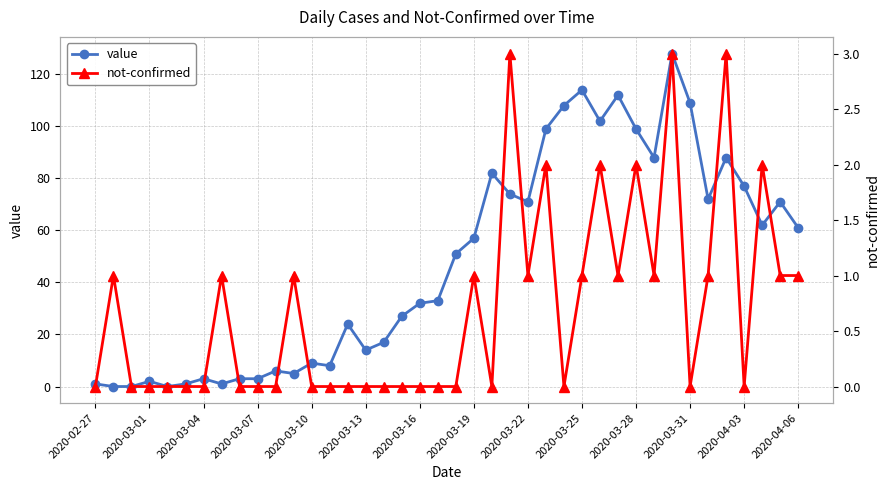

What is the label of the 1st point from the left?

2020-02-27